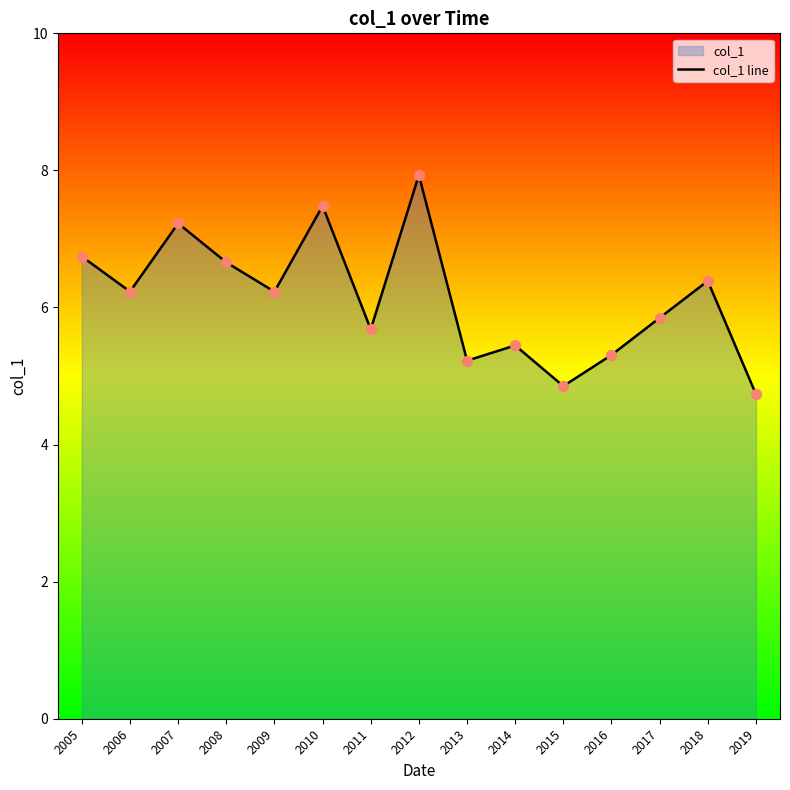

Approximately how many times larger is the value at 2009 compared to 2010?

0.8